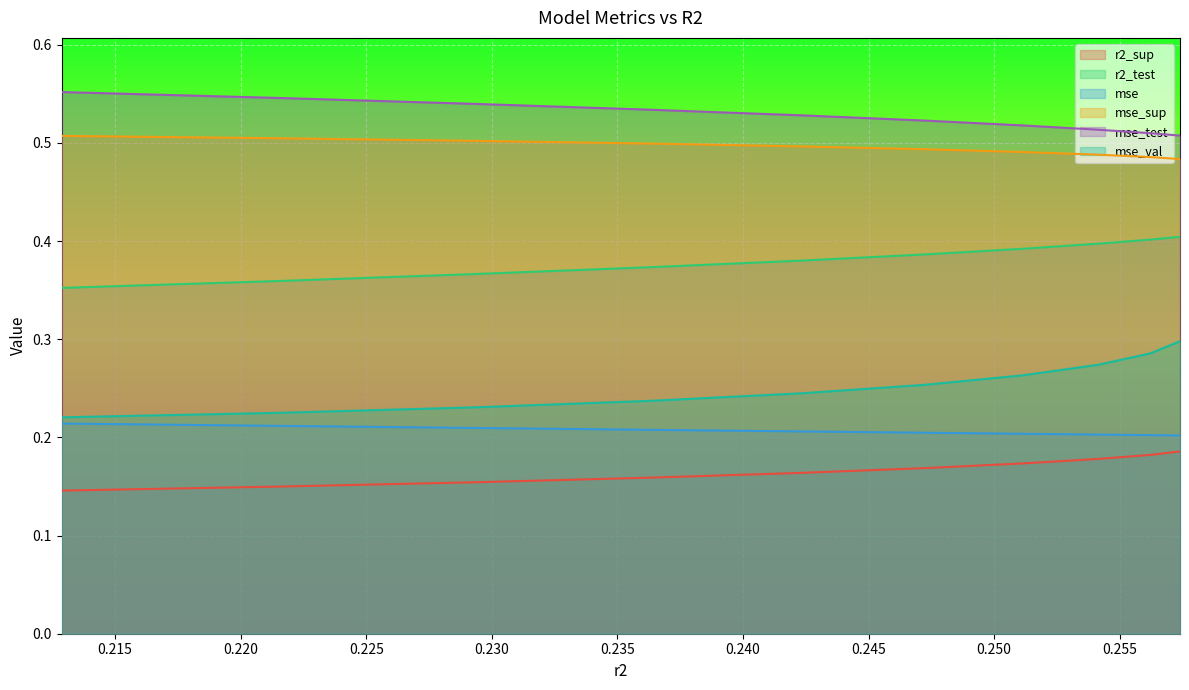

Rank the series by their maximum value, from lowest to highest.

r2_sup, mse, mse_val, r2_test, mse_sup, mse_test